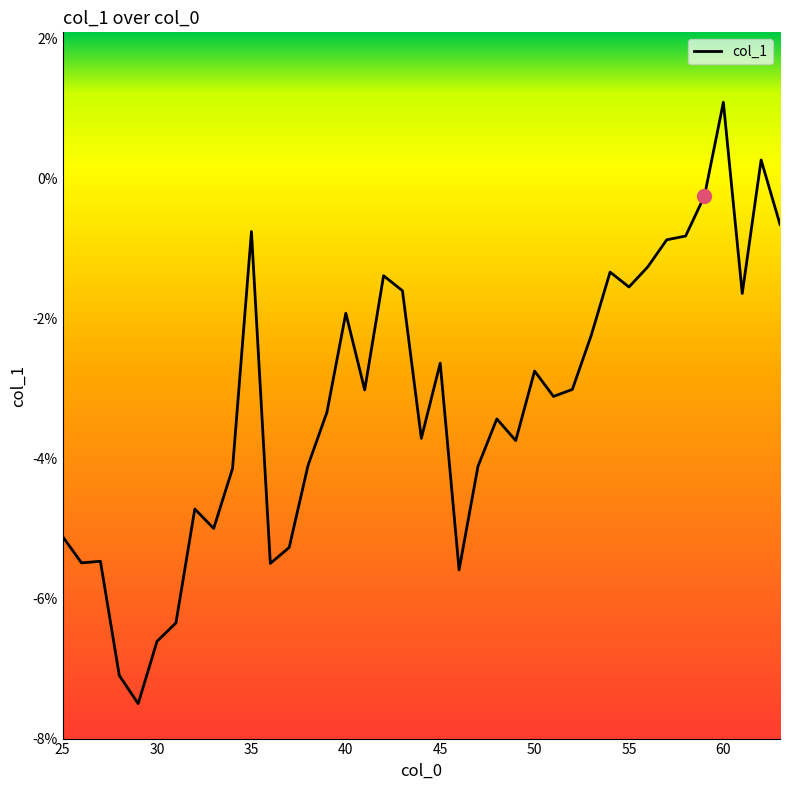

Reading left to right, transcribe all the data shown in this chart.

-0.1	-0.1	-0.1	-0.1	-0.1	-0.1	-0.1	-0.0	-0.1	-0.0	-0.0	-0.1	-0.1	-0.0	-0.0	-0.0	-0.0	-0.0	-0.0	-0.0	-0.0	-0.1	-0.0	-0.0	-0.0	-0.0	-0.0	-0.0	-0.0	-0.0	-0.0	-0.0	-0.0	-0.0	-0.0	0.0	-0.0	0.0	-0.0